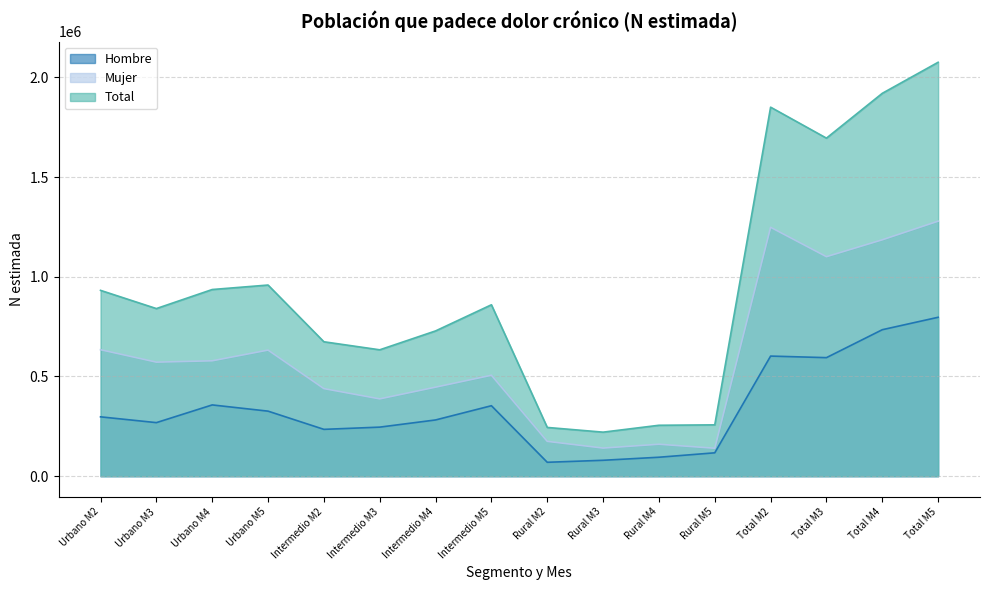

Which category has the lowest value in the Hombre series?

Rural M2